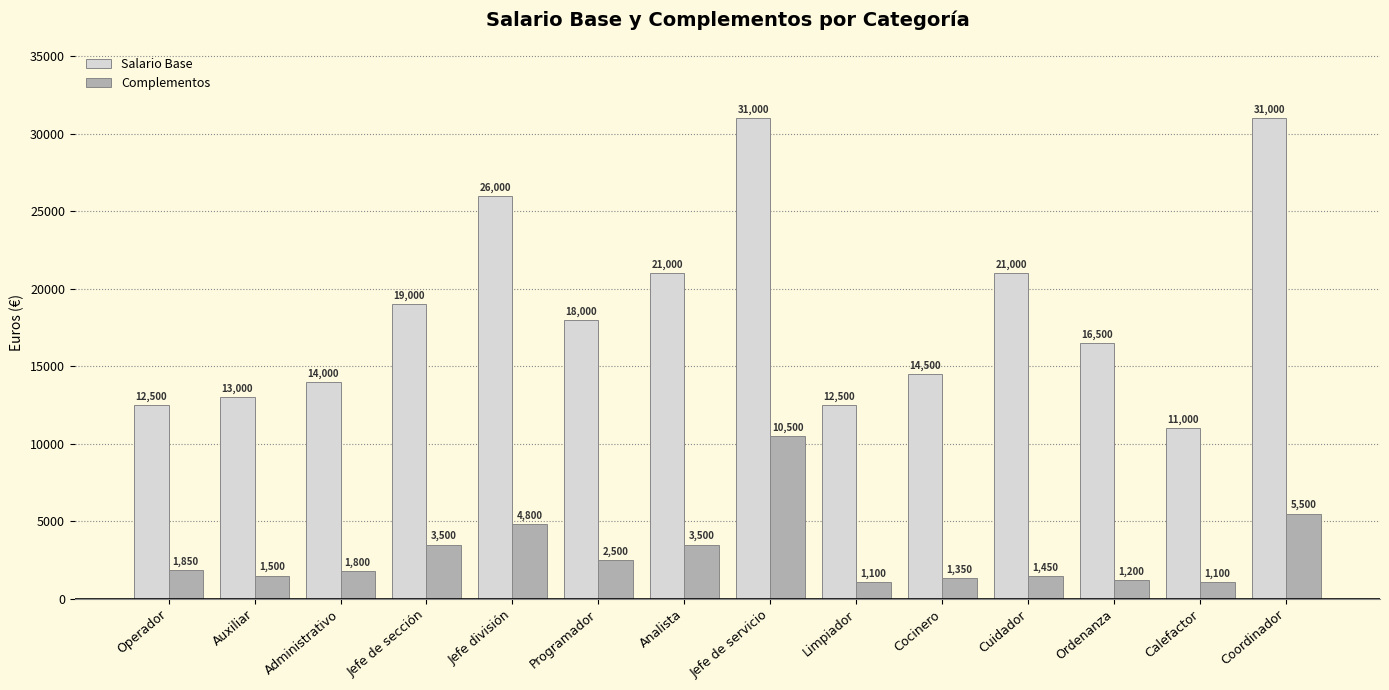

Where is Complementos nearest to the value 5800?

Coordinador